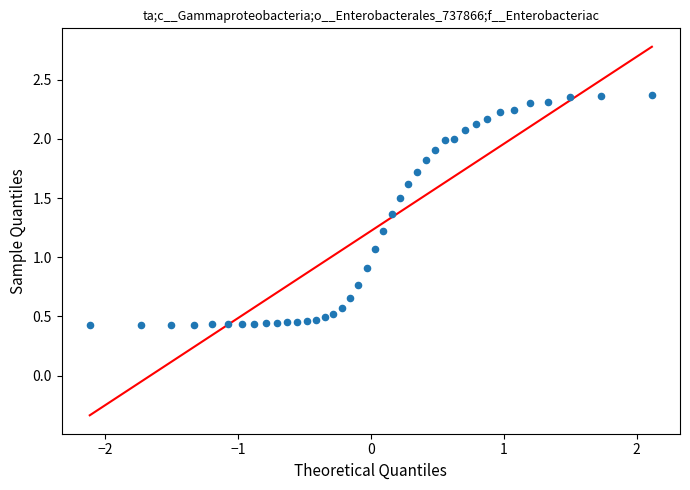

What is the range of Y values (max minus min)?

1.9